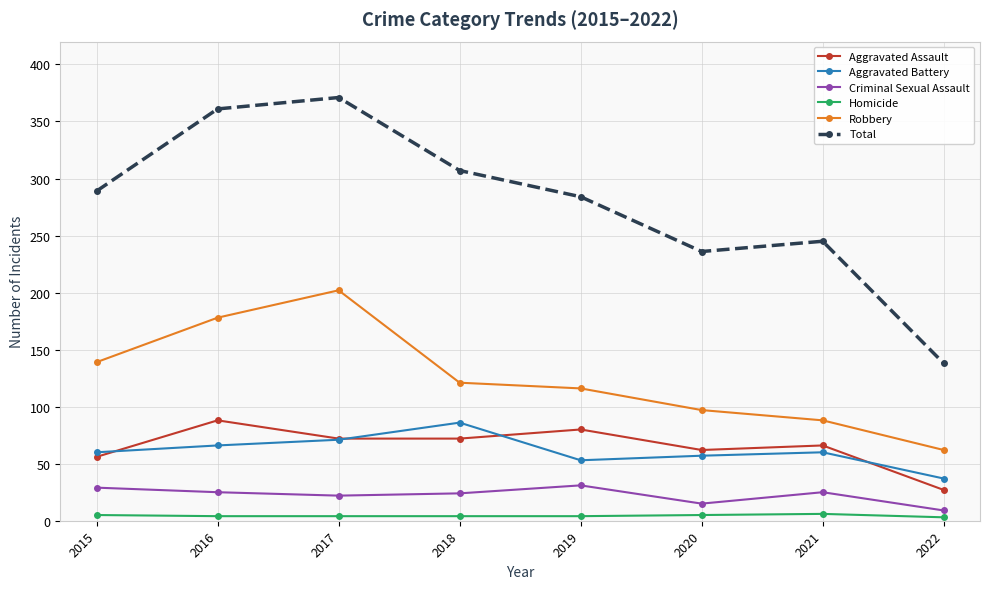

What is the smallest value displayed?

3